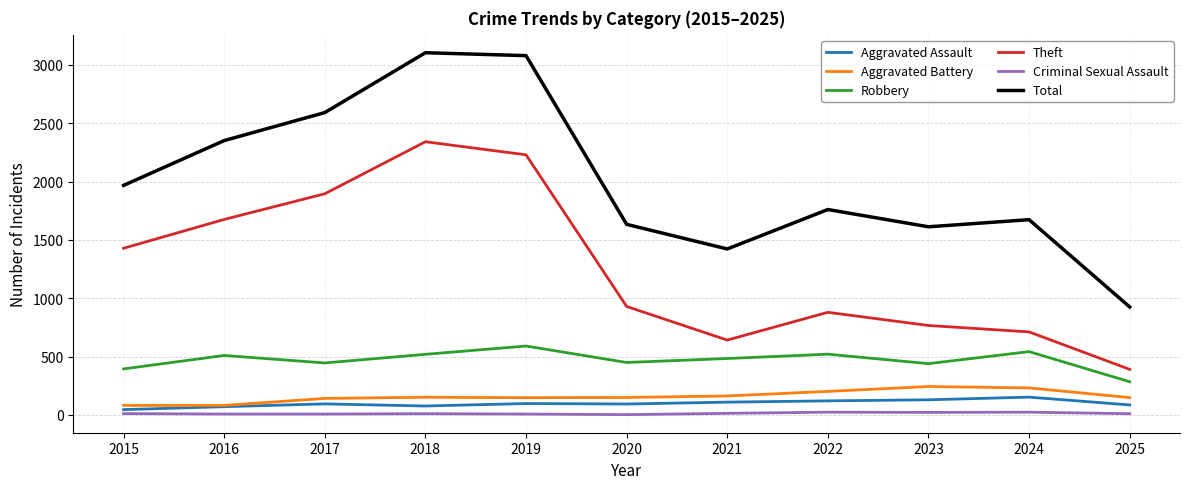

What is the difference between the maximum and minimum values in the Total series?

2179